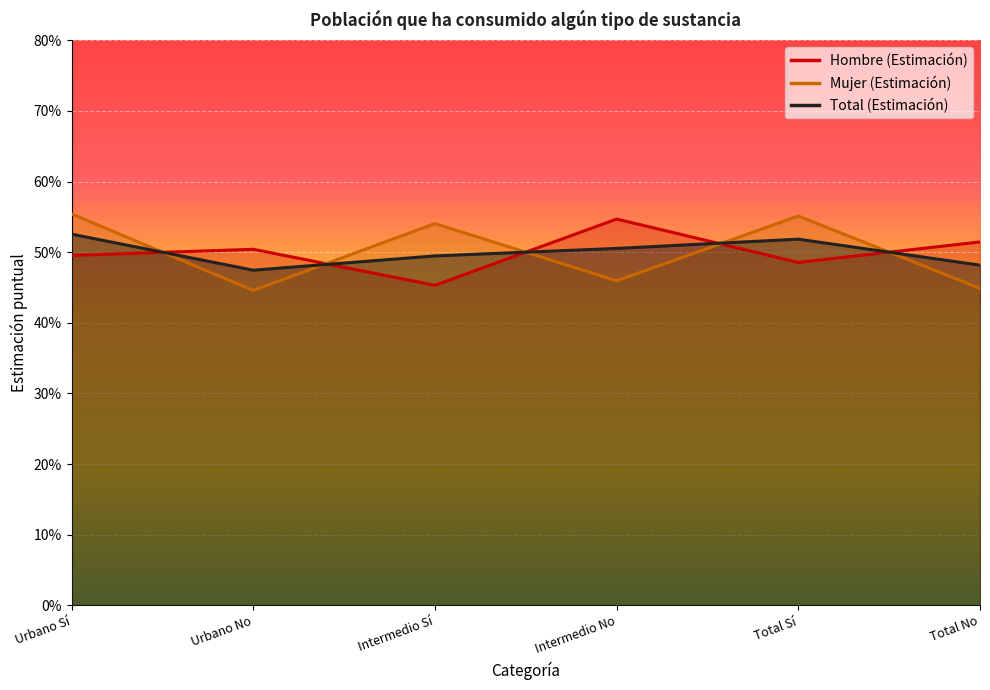

The Mujer (Estimación) series shows 0.6 at Total Sí. True or false?

True